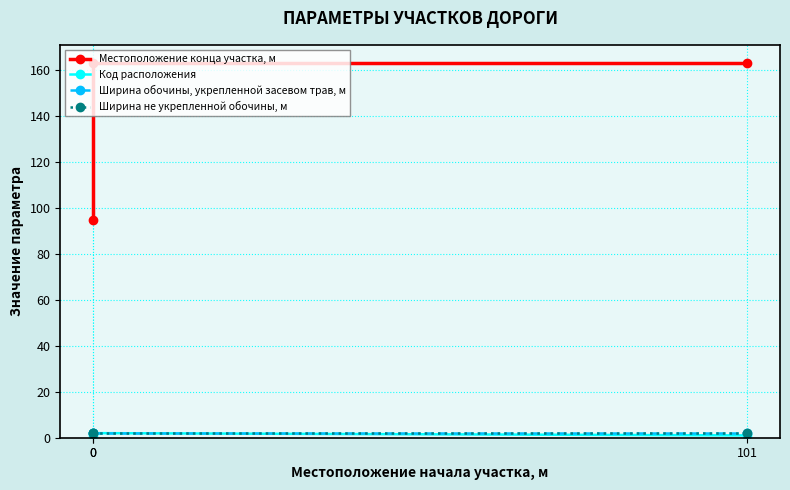

Is the value of Код расположения at 0 greater than the value of Местоположение конца участка, м at 0?

No